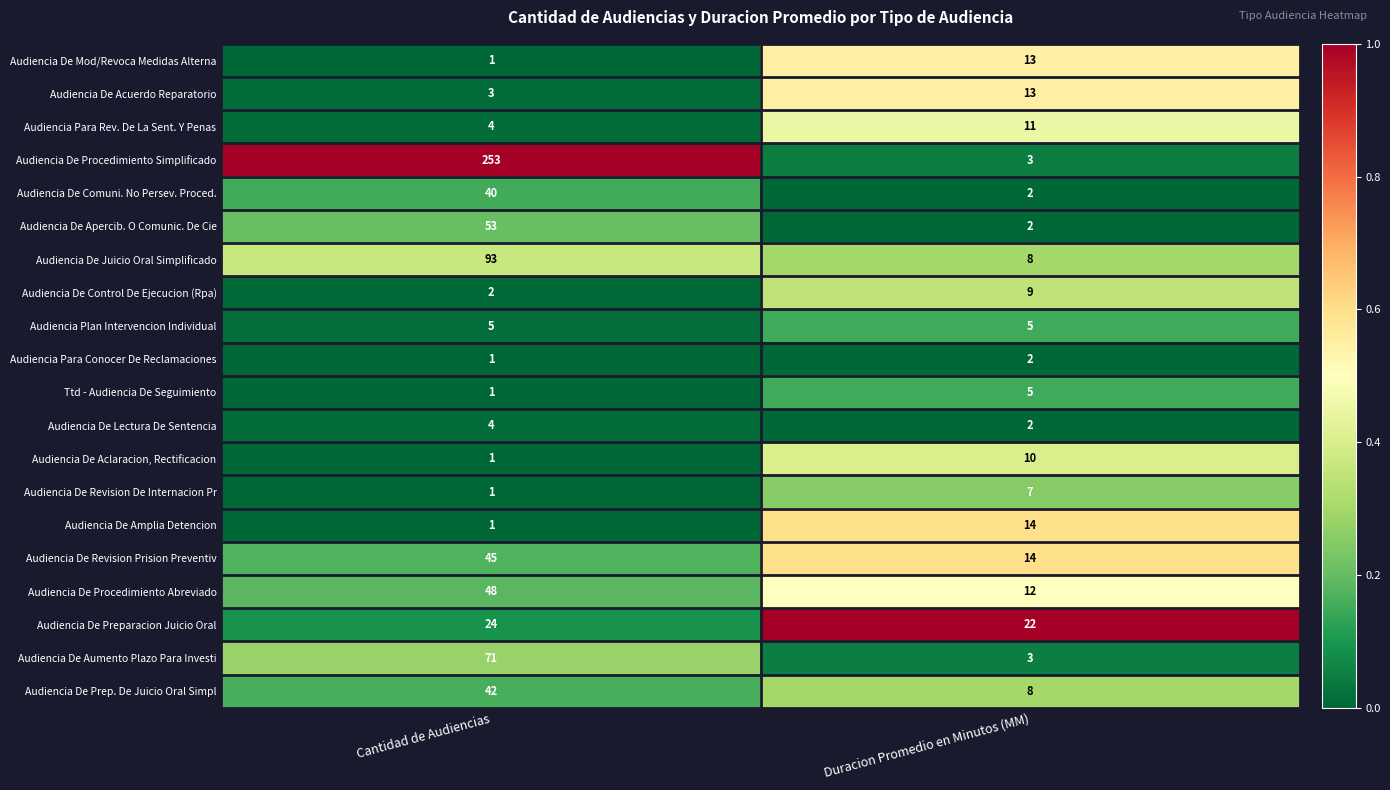

What value does the Audiencia De Aumento Plazo Para Investi series have at Duracion Promedio en Minutos (MM), to the nearest 5?

5